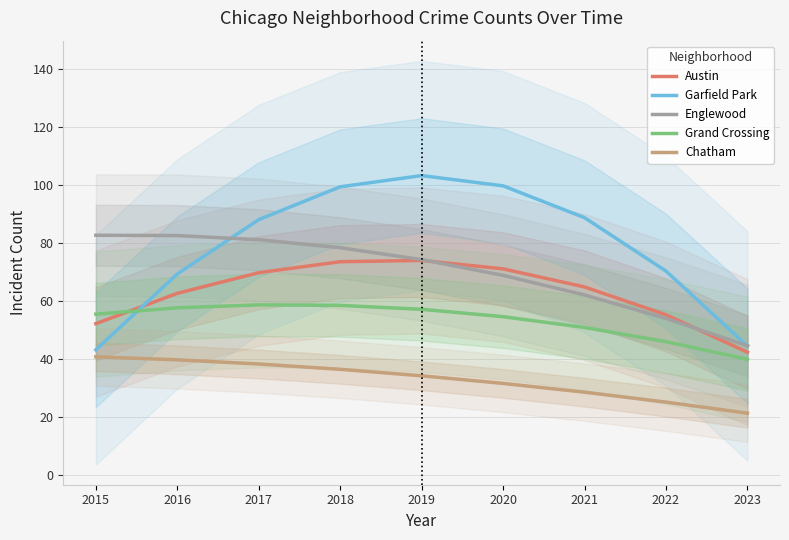

After their last crossing, which series has the higher values: Grand Crossing or Austin?

Austin